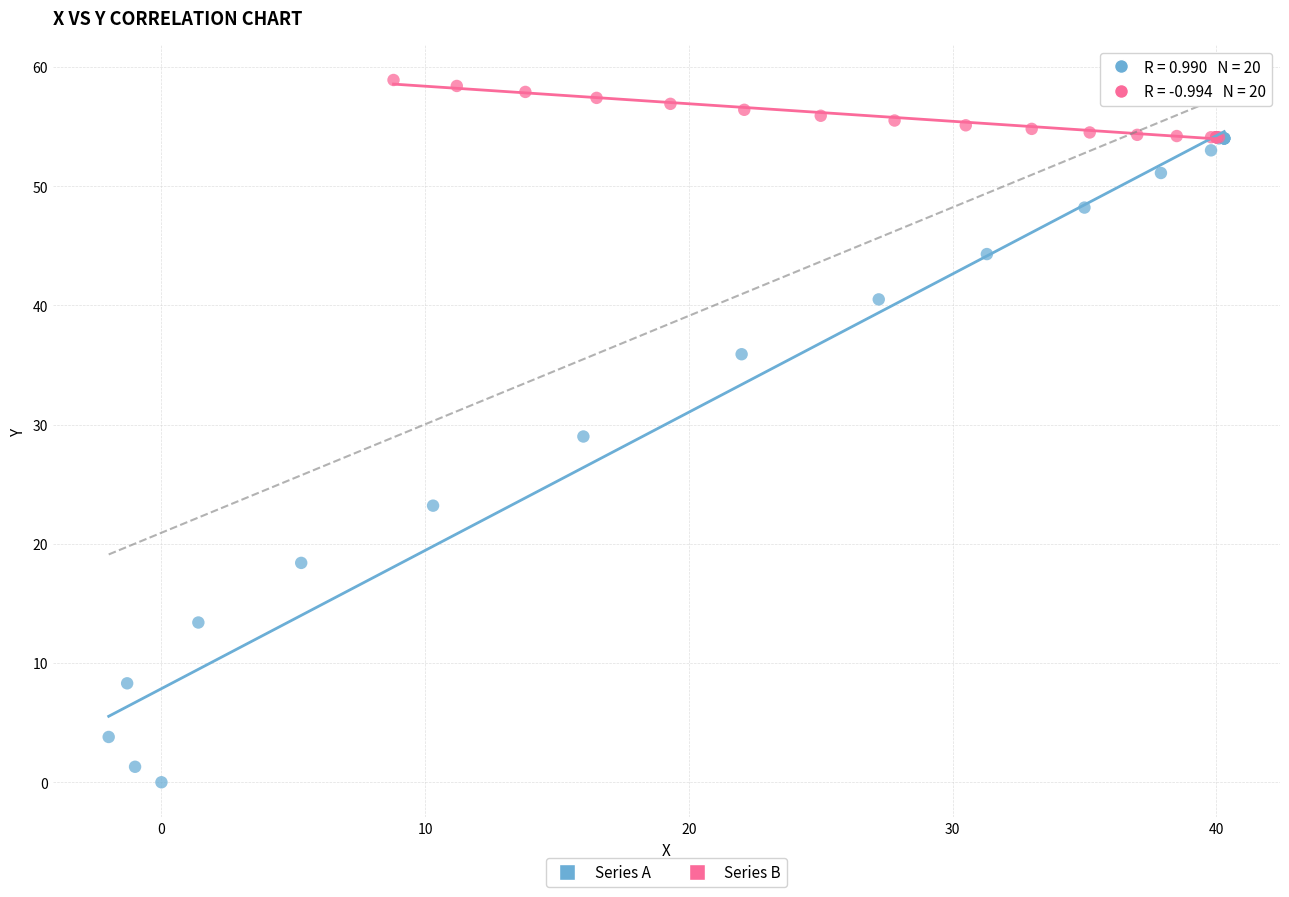

What are all the series names shown in the legend?

Series A, Series B